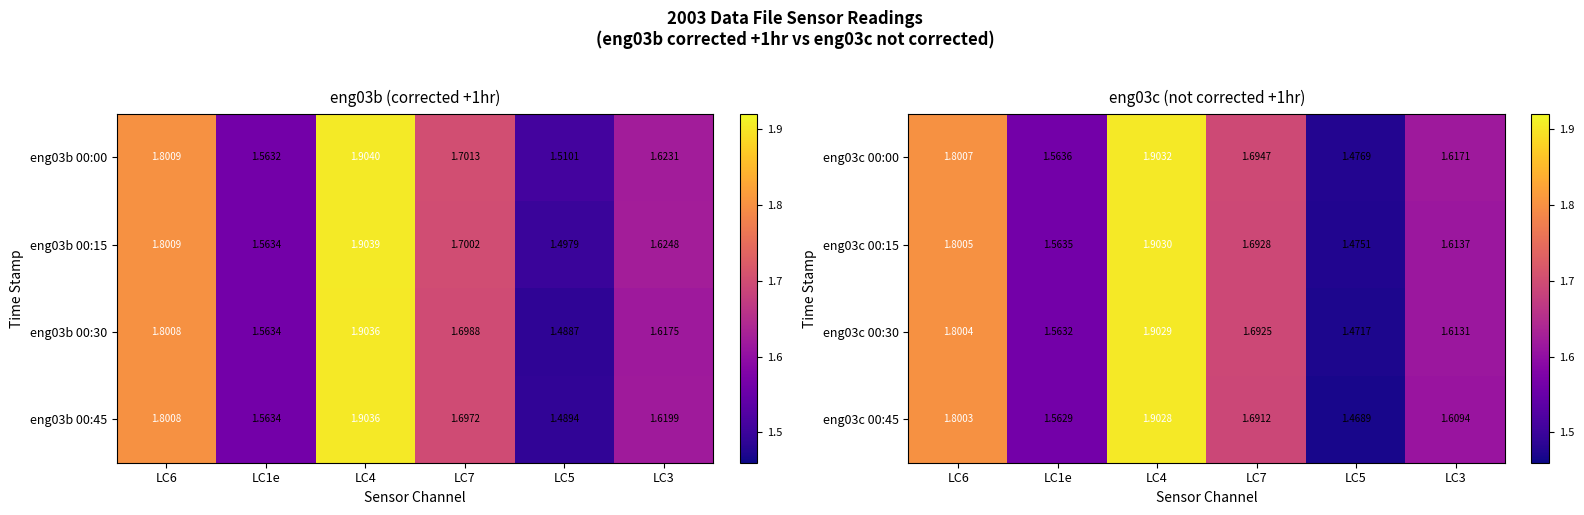

Count the eng03c 00:00 values in the range 1 to 2.

6